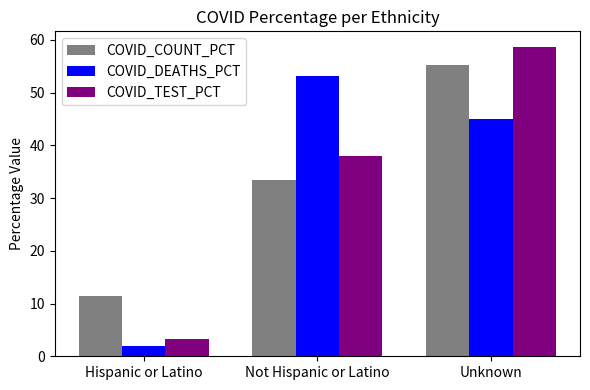

How many groups of bars are there?

3